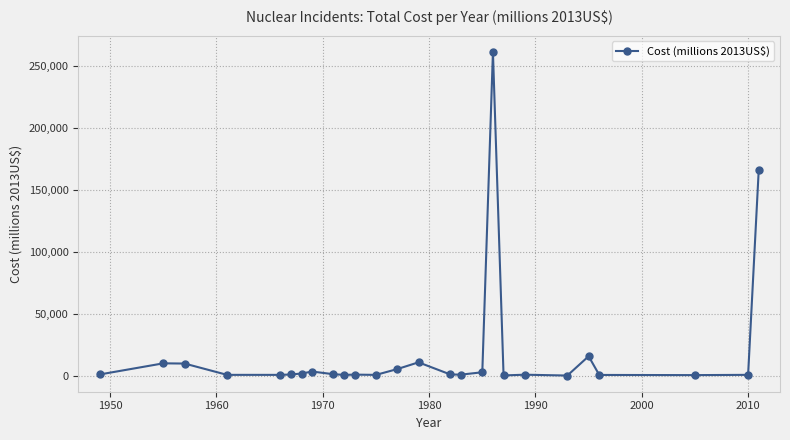

What is the maximum value shown in the chart?

261263.1